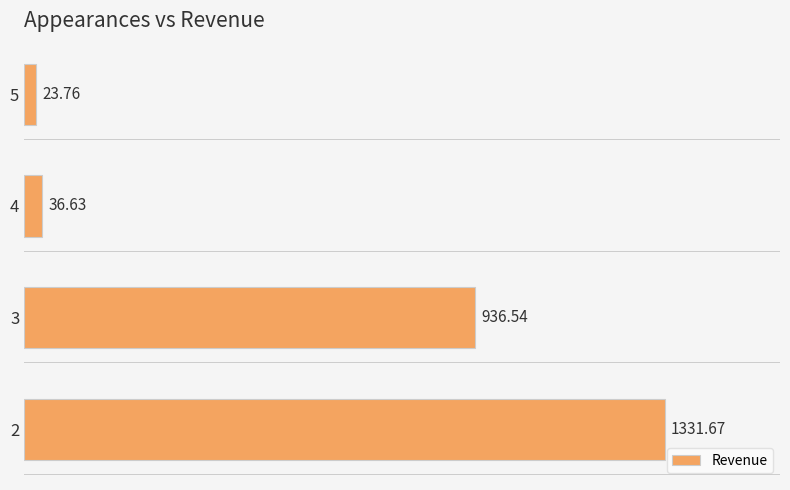

List the labels in order of value, smallest first.

5, 4, 3, 2